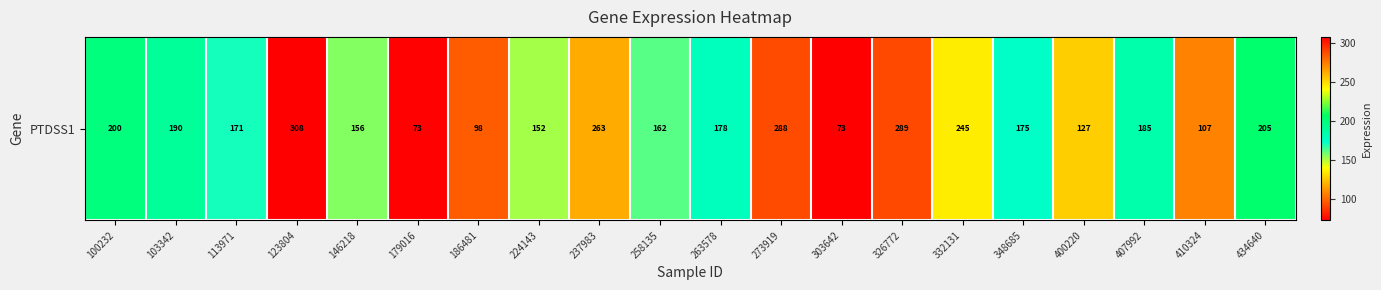

What is the minimum value shown in the chart?

72.8